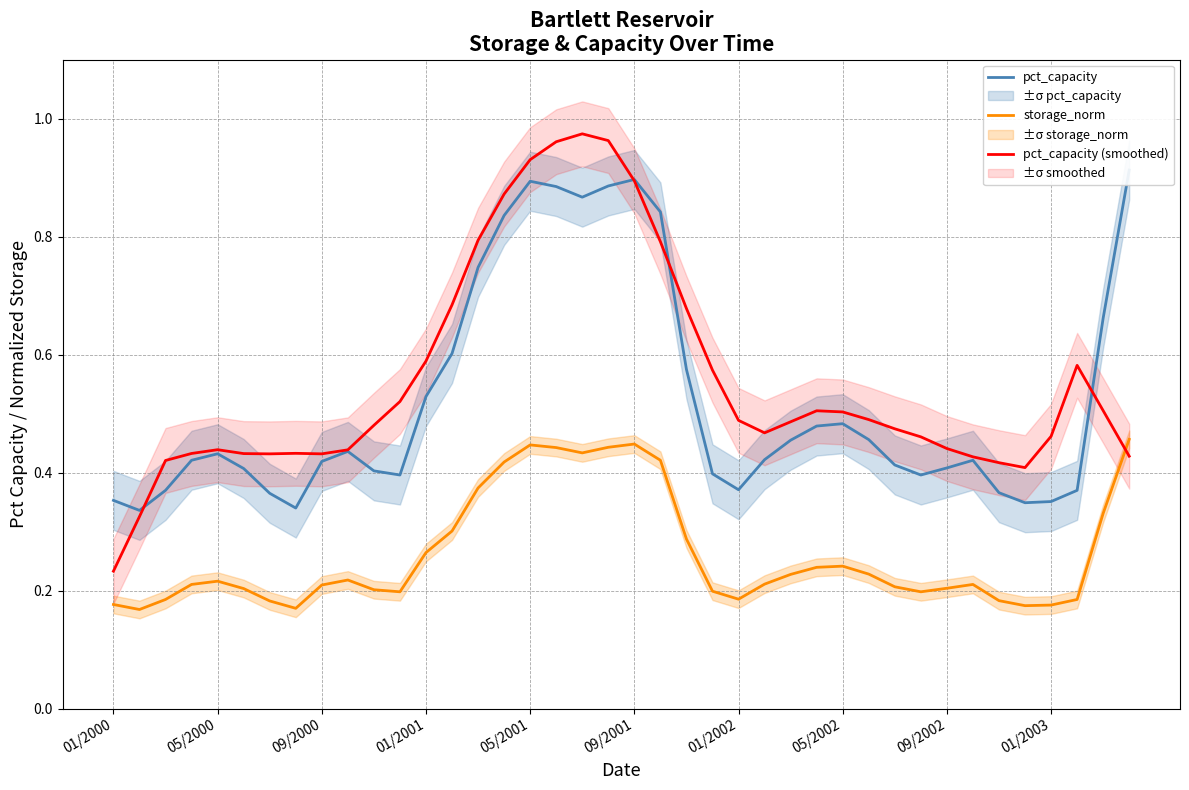

Does the chart display data point markers on the line(s)?

No